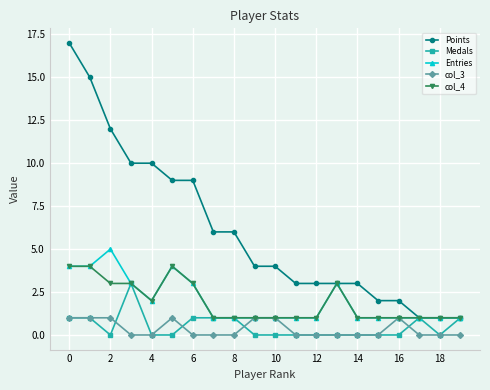

Which series has the largest total across all categories?

Points